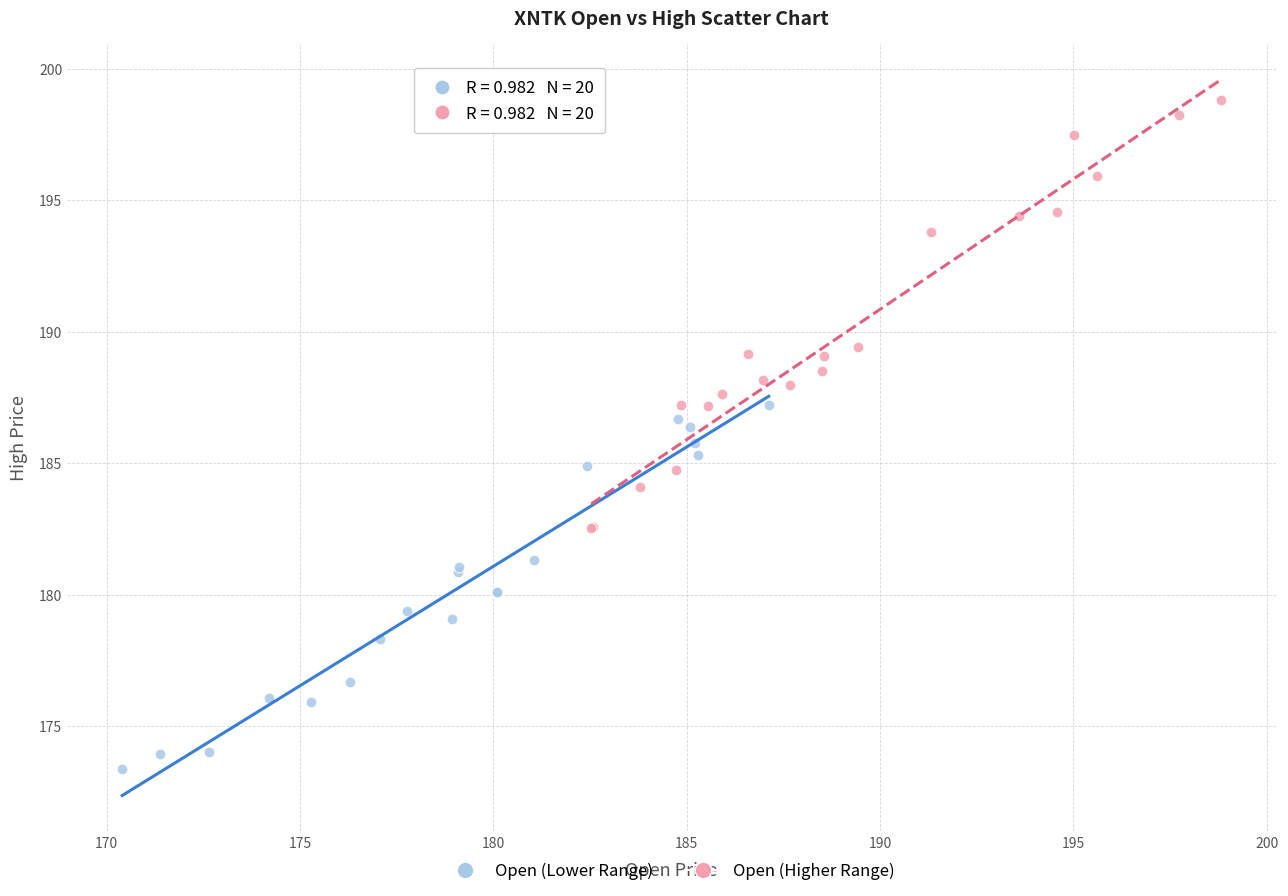

Which series contains the highest Y value?

Open (Higher Range)